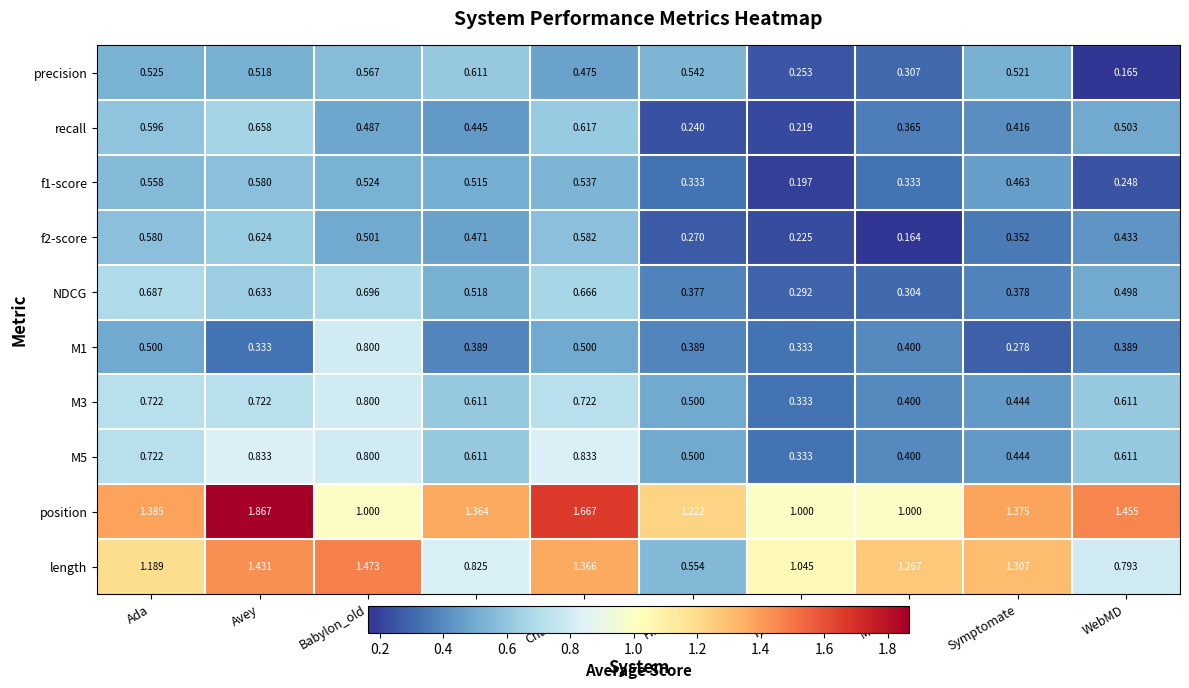

At which category is the sum across all series the highest?

Avey